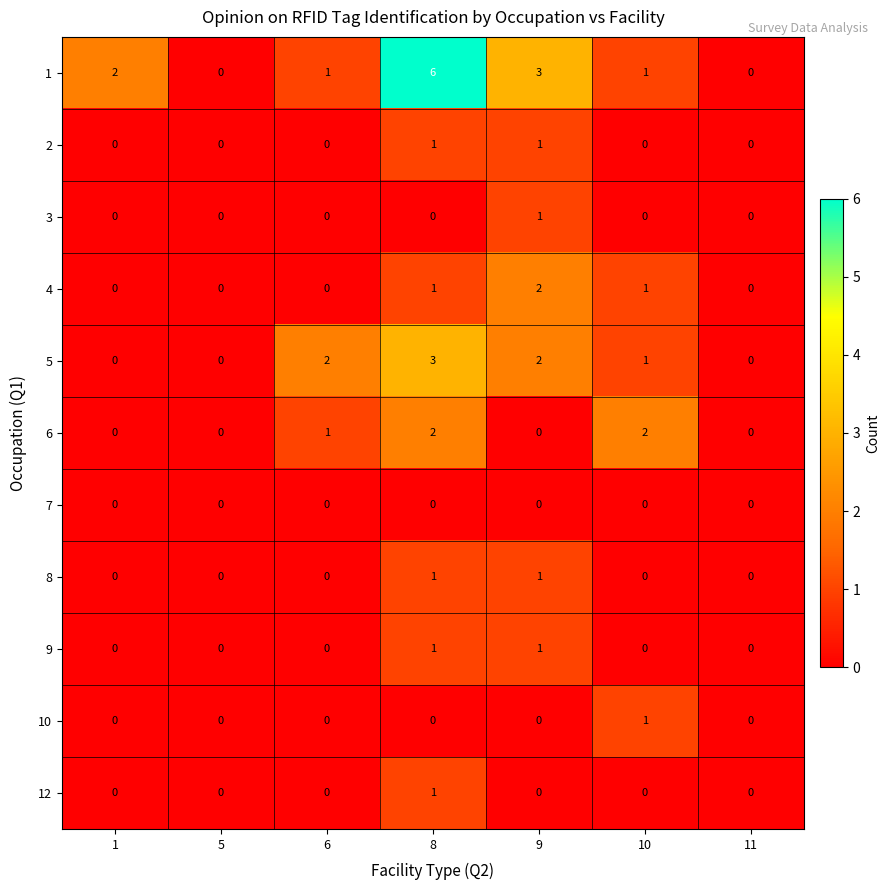

Which series has the largest range (max minus min)?

1